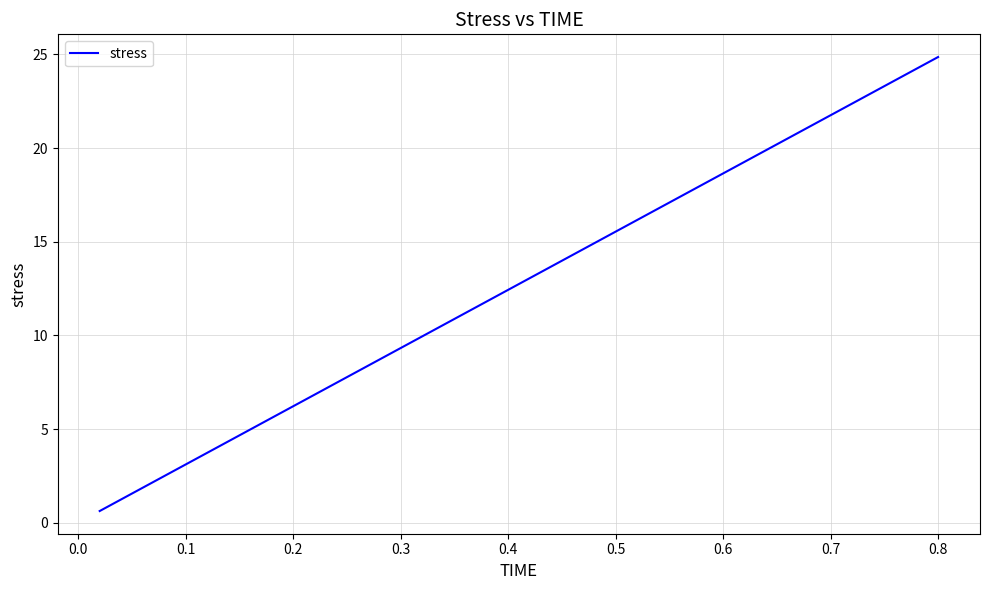

What is the maximum value shown in the chart?

24.9